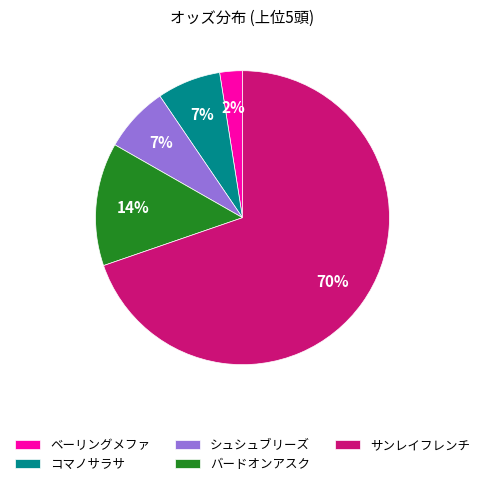

Is there a majority slice in this chart?

Yes